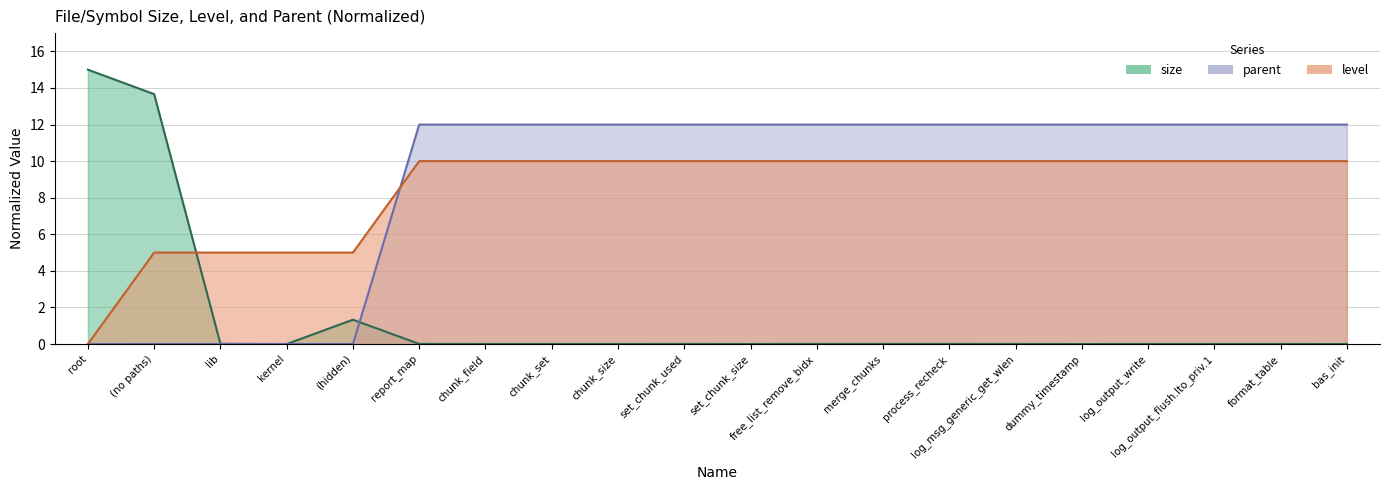

What is the average value of the parent series?

9.0